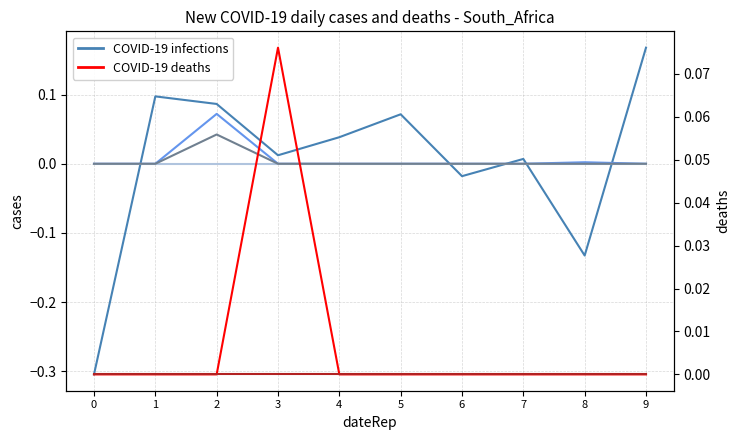

At which category is the sum across all series the highest?

2